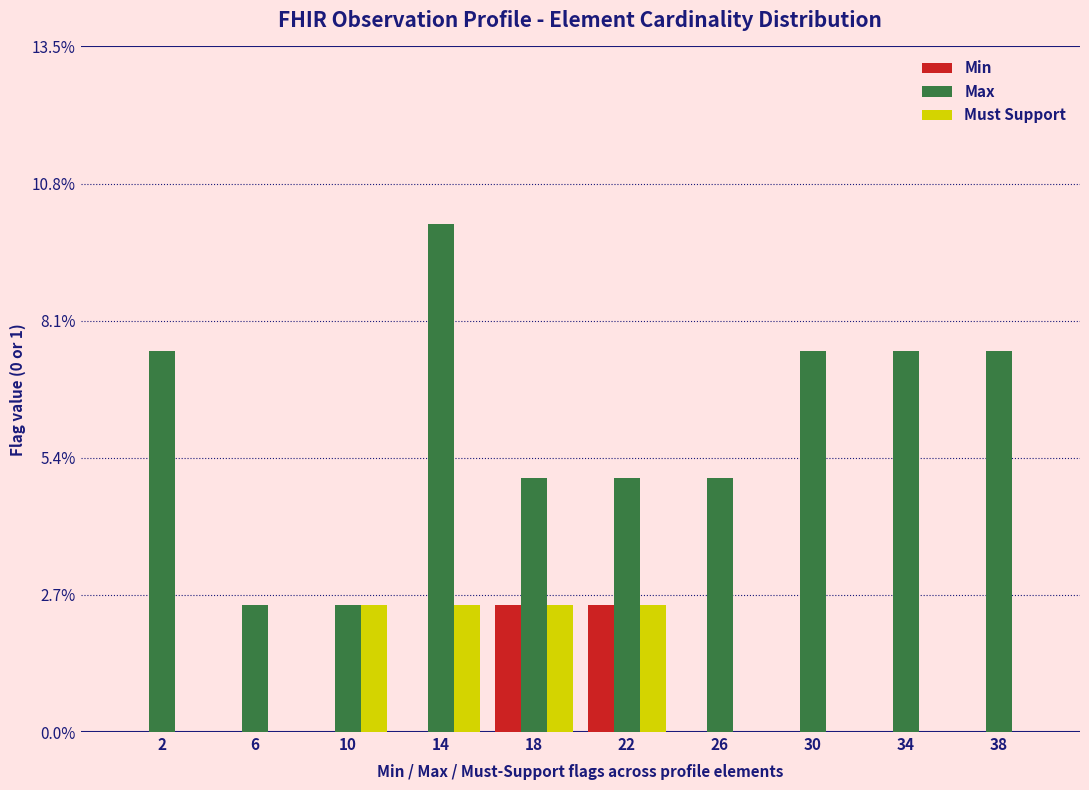

Reading left to right, extract all data points from this chart.

Min: 2=0.0	6=0.0	10=0.0	14=0.0	18=2.5	22=2.5	26=0.0	30=0.0	34=0.0	38=0.0
Max: 2=7.5	6=2.5	10=2.5	14=10.0	18=5.0	22=5.0	26=5.0	30=7.5	34=7.5	38=7.5
Must Support: 2=0.0	6=0.0	10=2.5	14=2.5	18=2.5	22=2.5	26=0.0	30=0.0	34=0.0	38=0.0